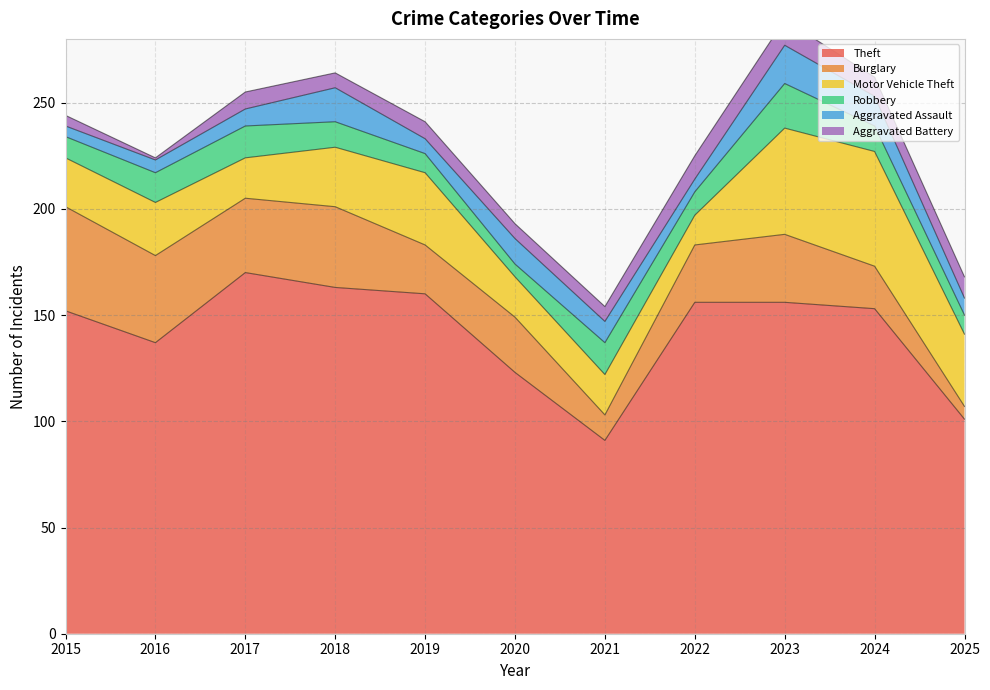

What is the highest value of the Aggravated Battery series?

12